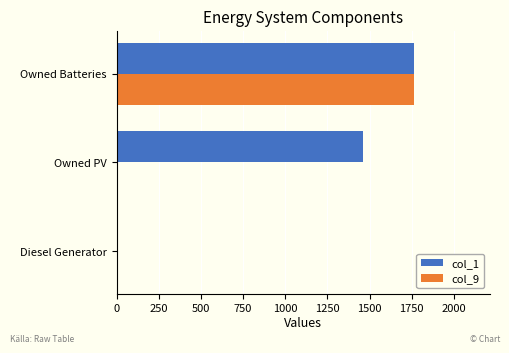

Between Diesel Generator and Owned PV, which series saw the biggest shift?

col_1